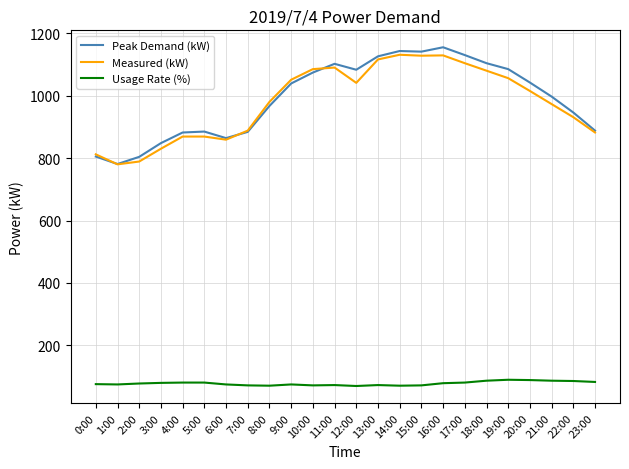

True or false: Usage Rate (%) and Peak Demand (kW) intersect in this chart.

False